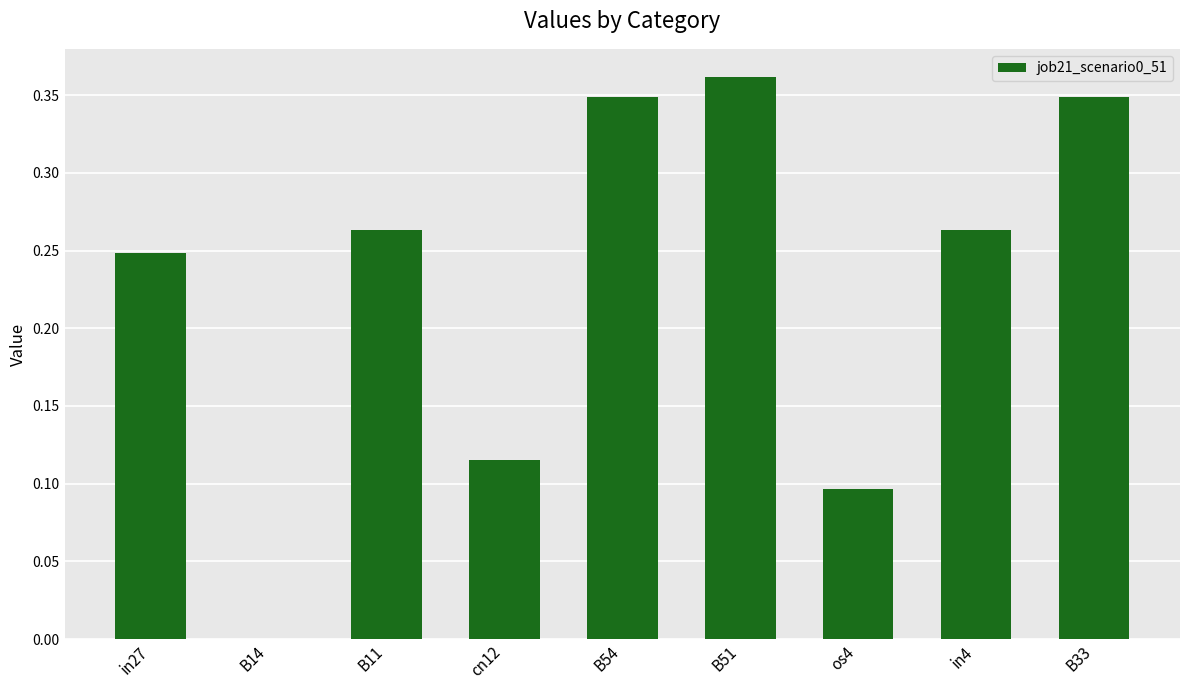

Is it true that the value at B54 is 0.1?

False